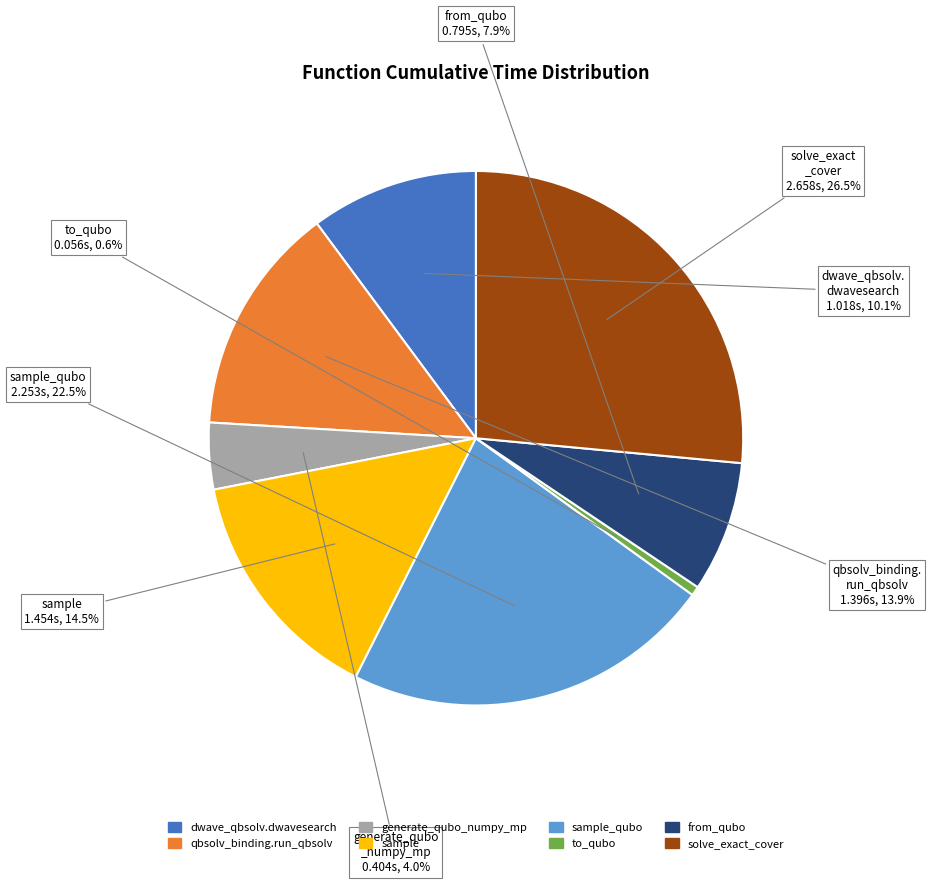

Which category has the biggest portion of the pie?

solve_exact_cover